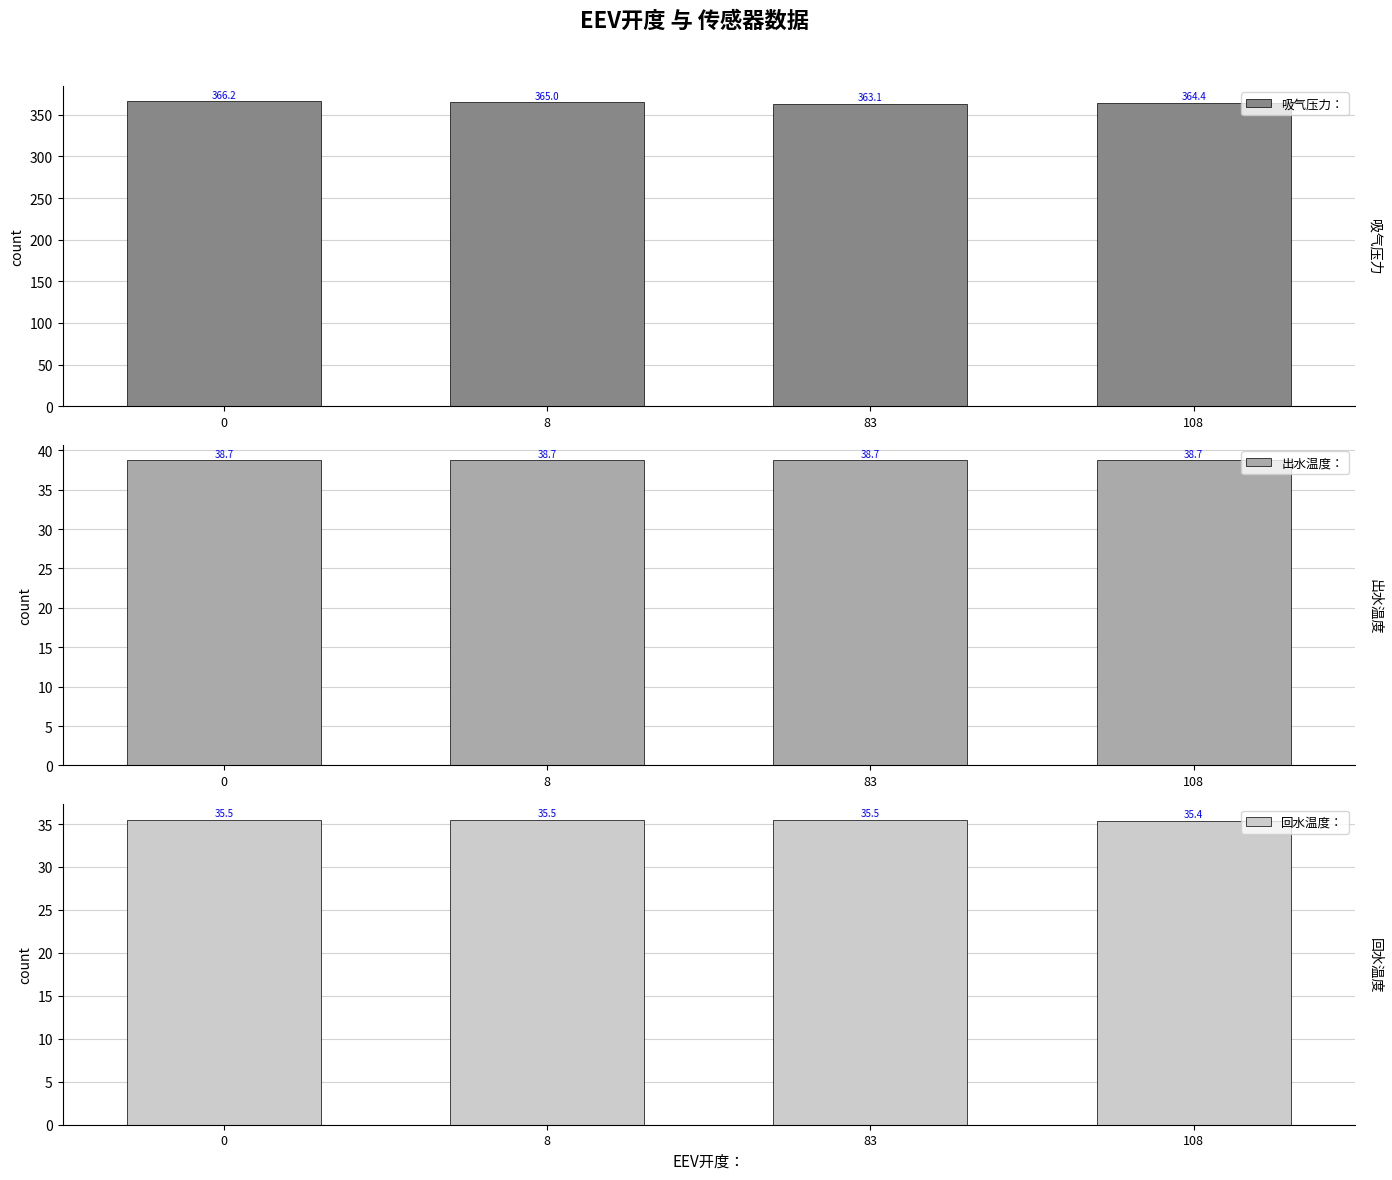

Does the chart contain any negative values?

No